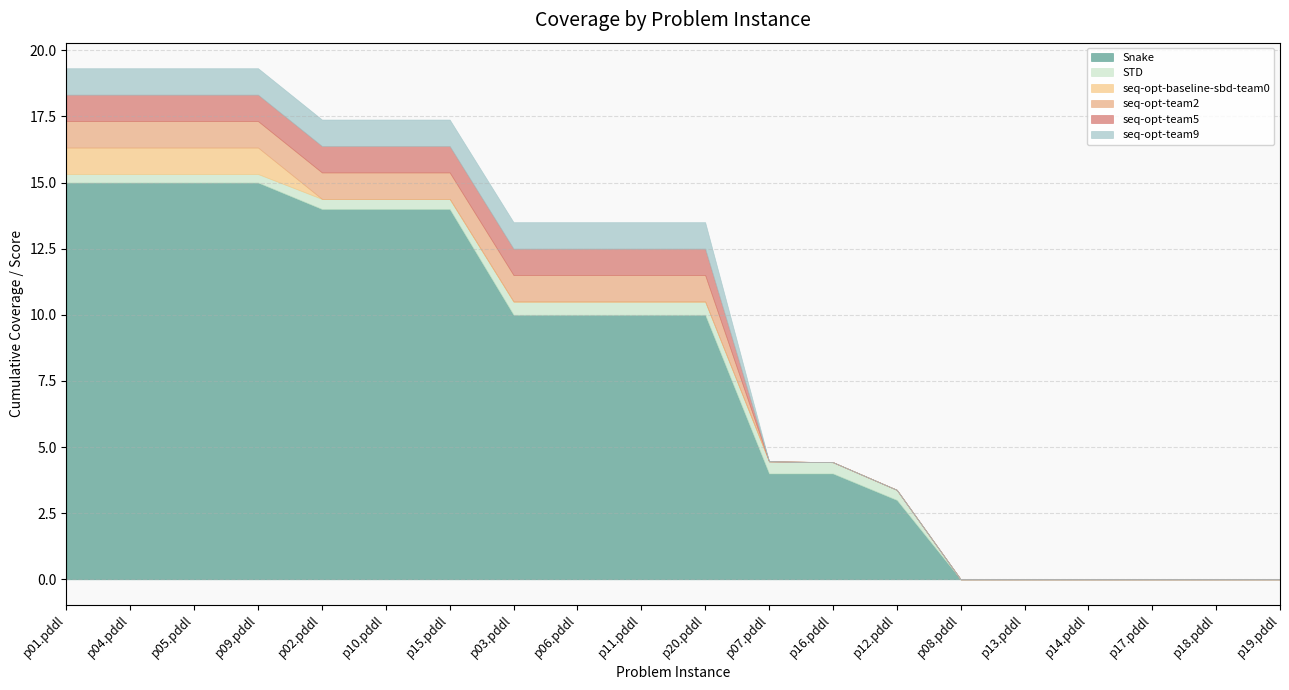

What is the average value of the seq-opt-baseline-sbd-team0 series?

0.2